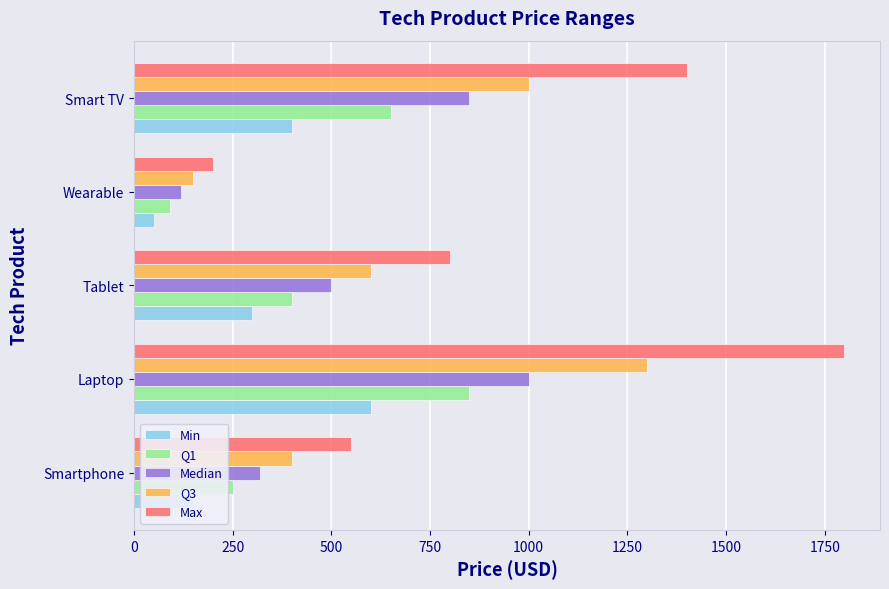

List the labels in order of Q1 value, smallest first.

Wearable, Smartphone, Tablet, Smart TV, Laptop